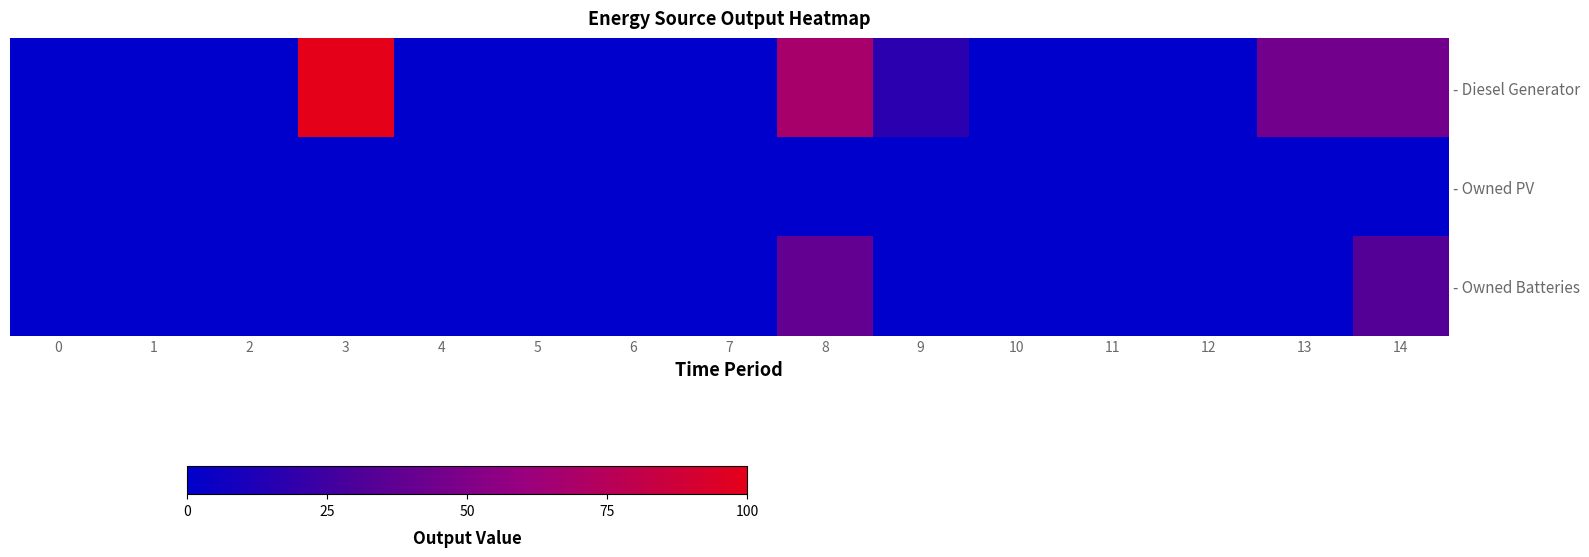

At which category does the chart reach its peak across all series?

3